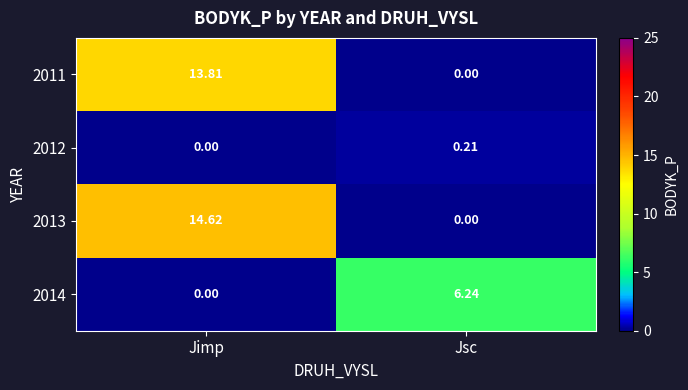

At which label is 2011 closest to 6?

Jsc